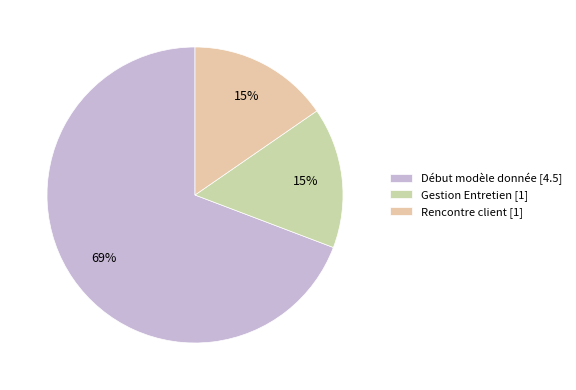

Which slice is the smallest?

Gestion Entretien